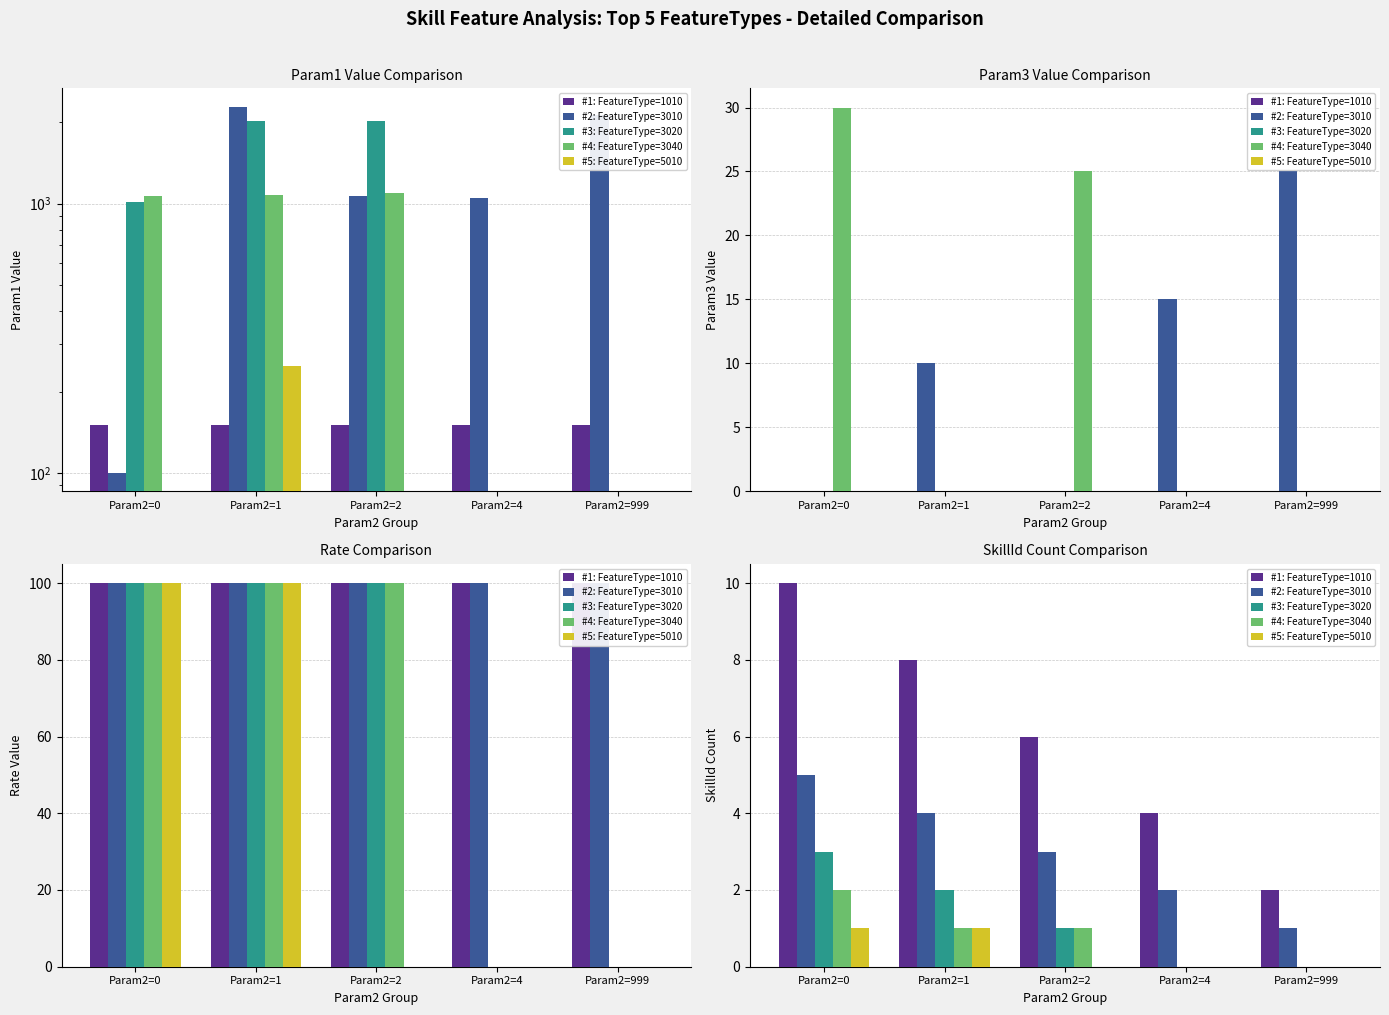

What is the average value of the #4: FeatureType=3040 series?

1